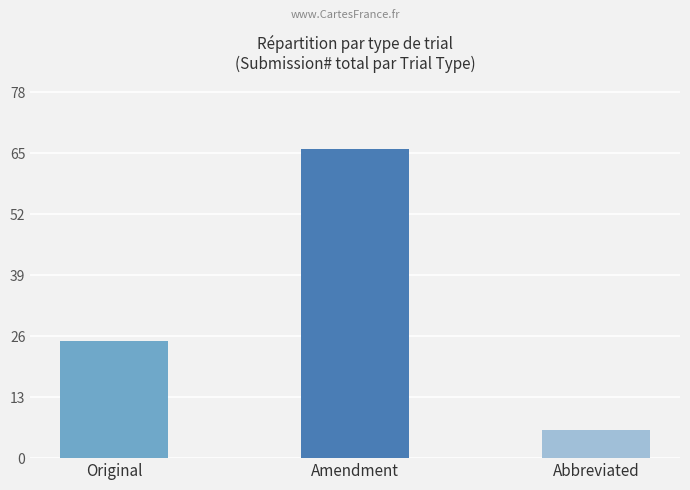

What is the difference between the maximum and minimum values?

60